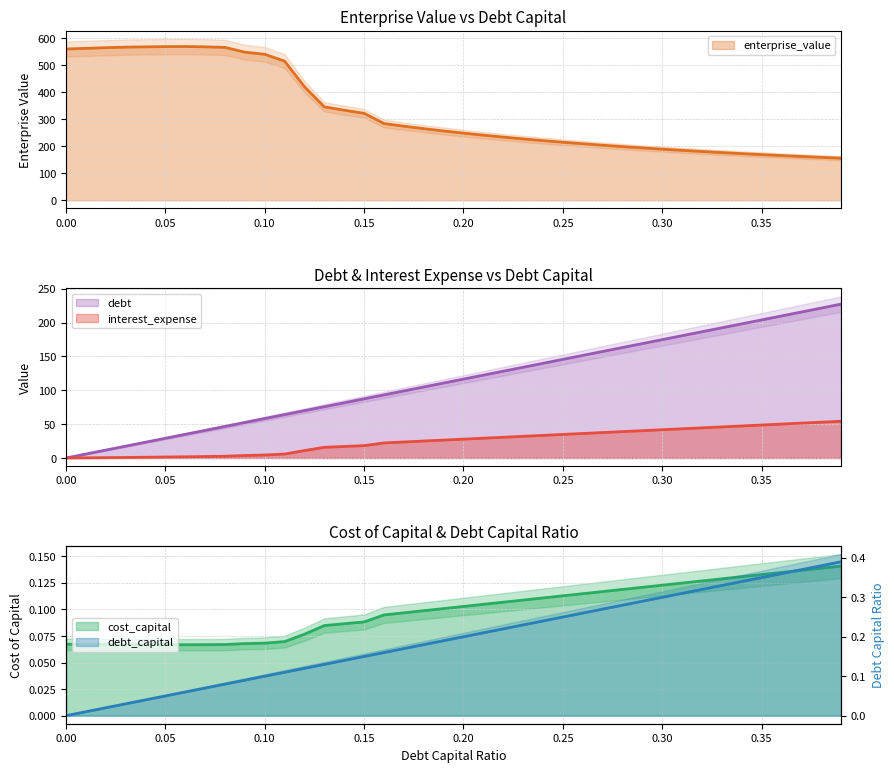

What position from the left is 0.02?

3